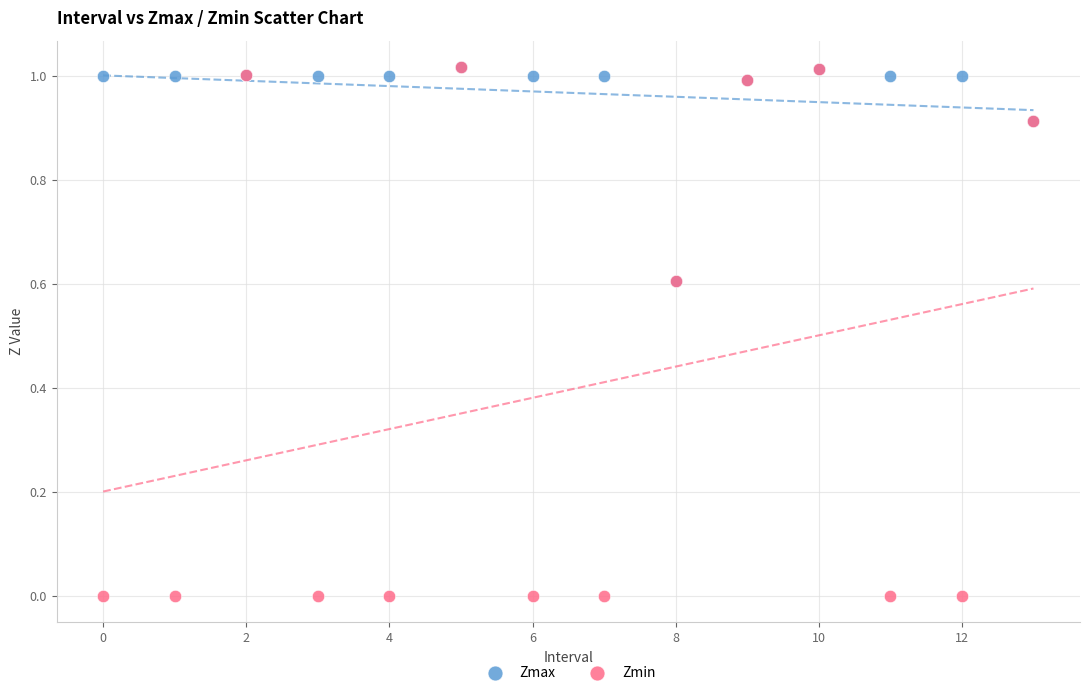

Which series contains the lowest Y value?

Zmin